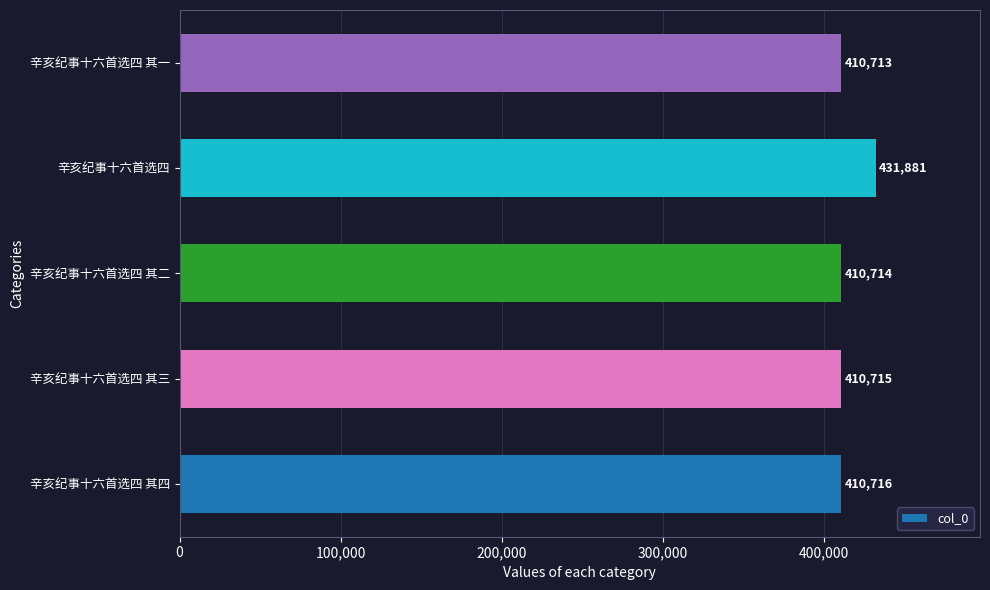

How many bars are there in total?

5